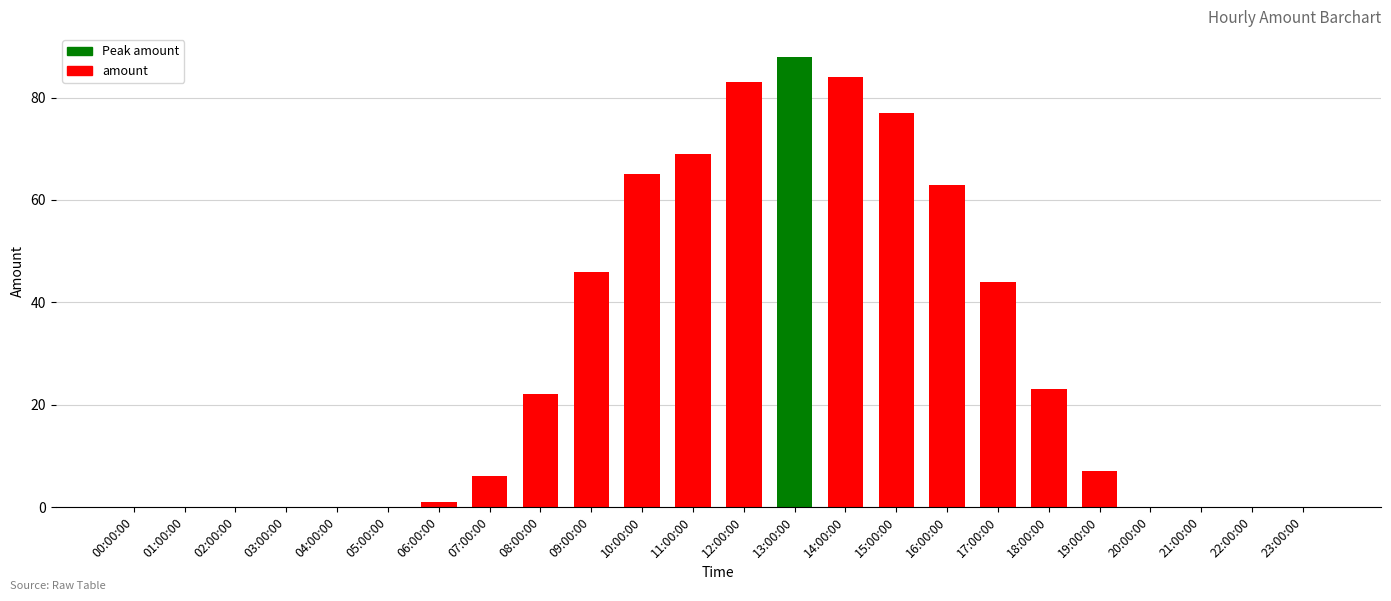

How many data points does each series have?

24